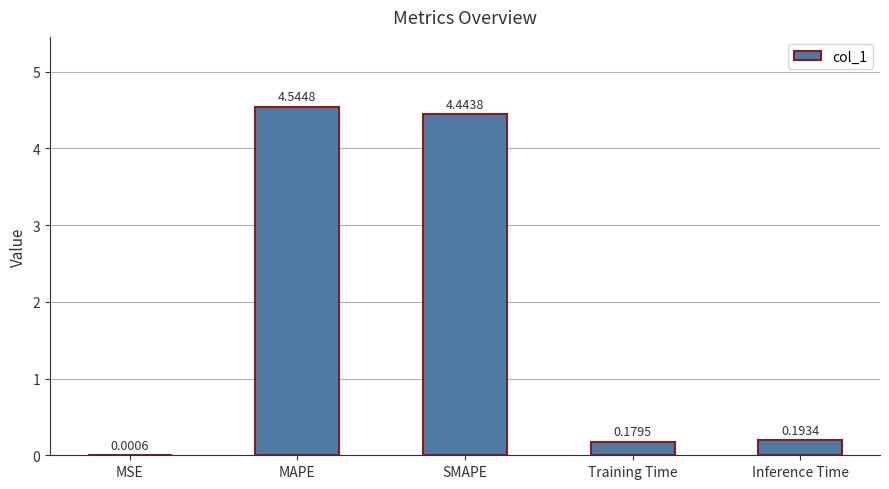

Which has a higher value, MAPE or Training Time?

MAPE